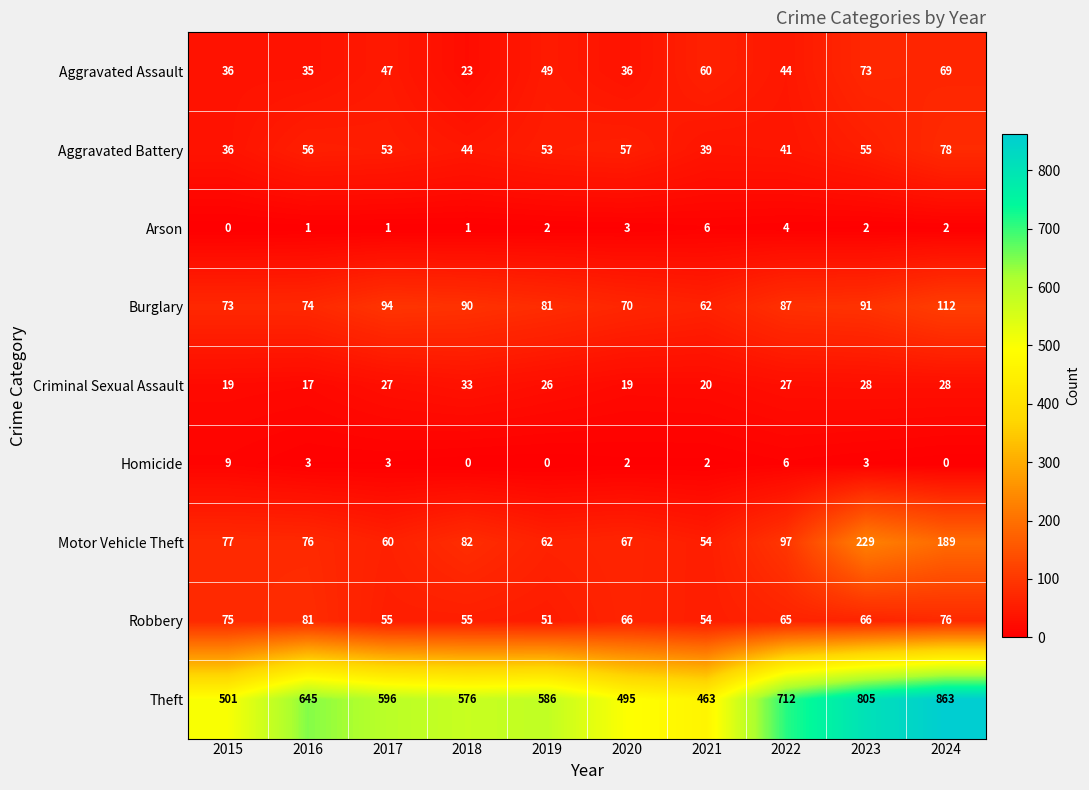

At which category is the sum across all series the highest?

2024